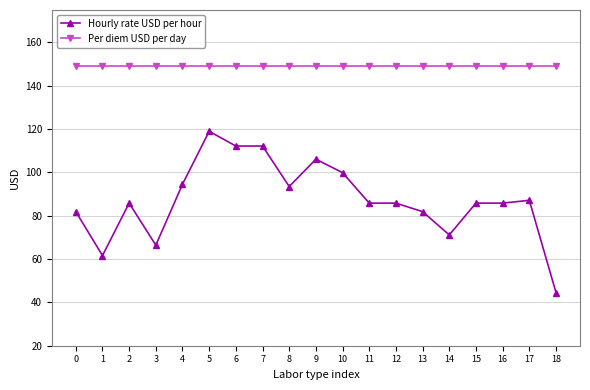

What is the difference between the Hourly rate USD per hour values at 5 and 9?

12.9